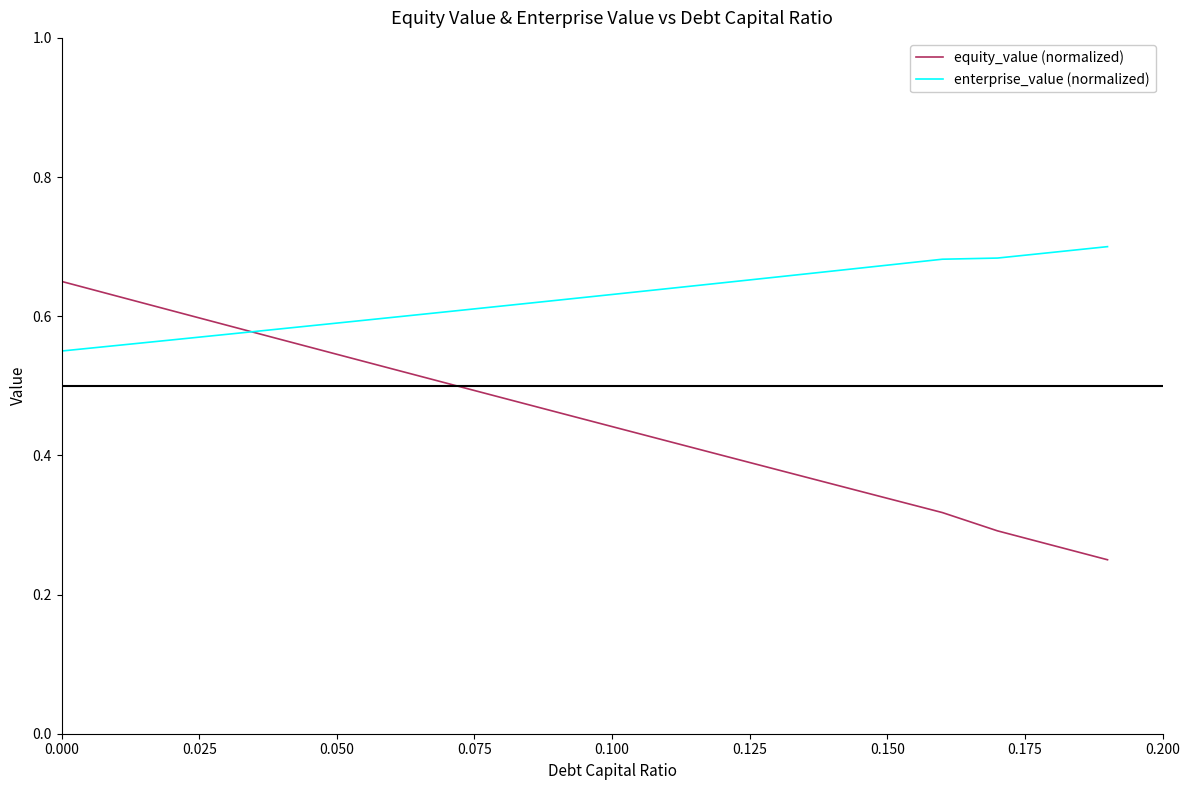

How many intersections are there between enterprise_value (normalized) and equity_value (normalized)?

1